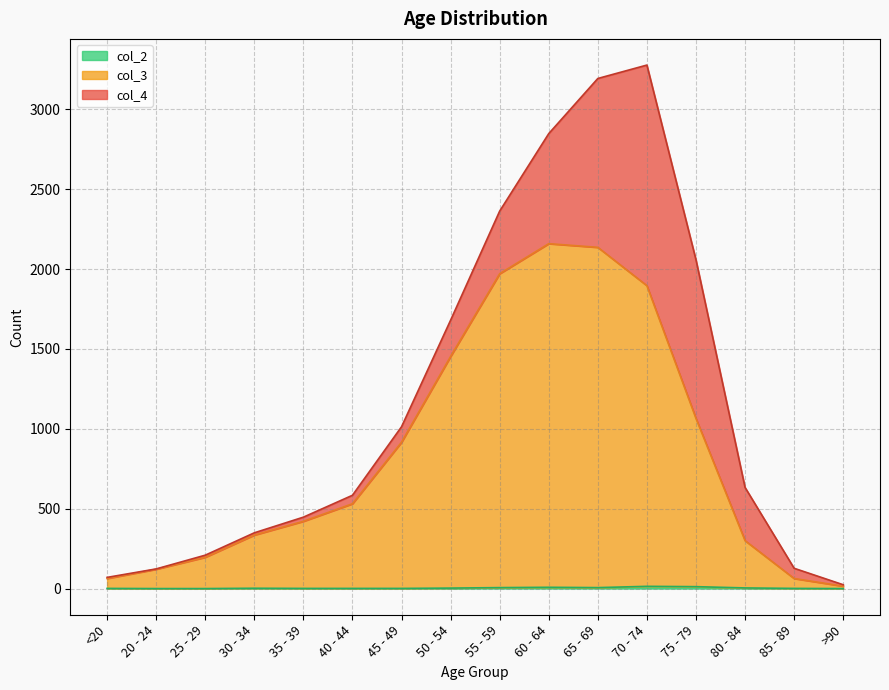

What is the label of the 4th point from the right?

75 - 79